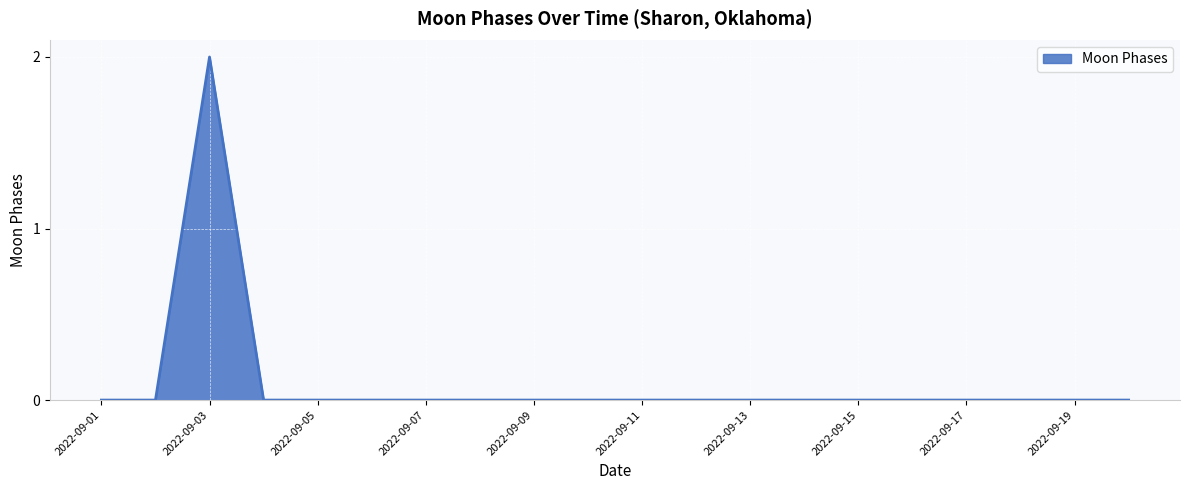

Does the chart display data point markers on the line(s)?

No